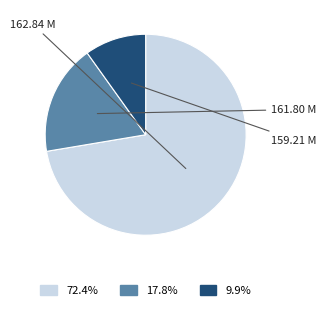

Is there a majority slice in this chart?

Yes